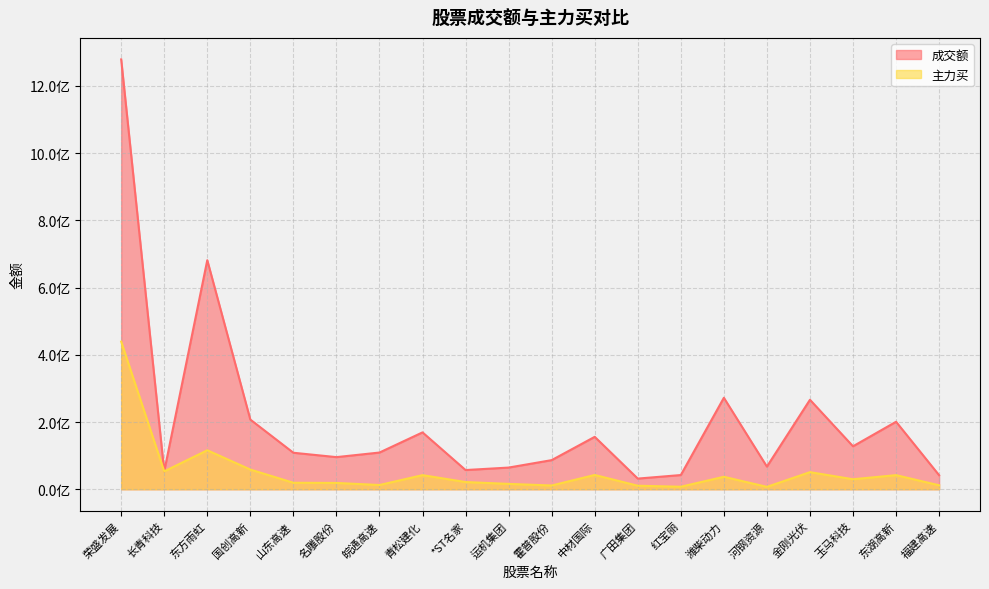

What are all the series names shown in the legend?

成交额, 主力买